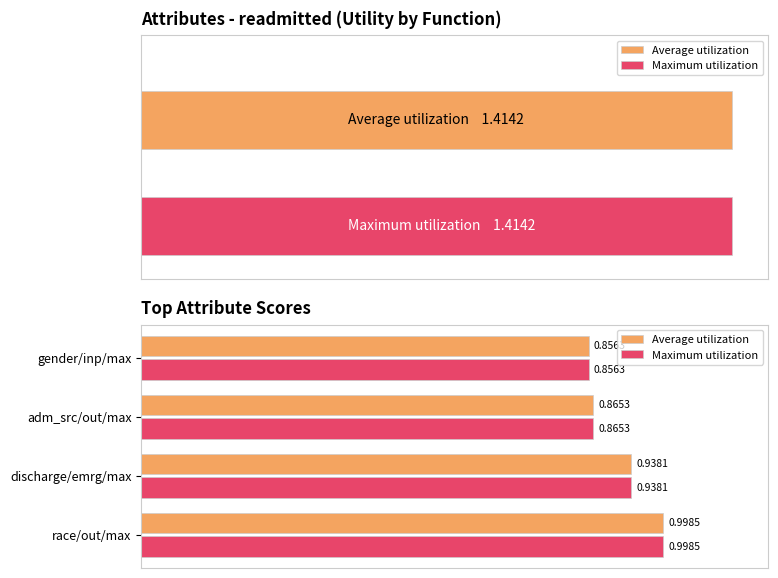

Reading right to left, extract all data points from this chart.

Average utilization: 0.9	0.9	0.9	1.0
Maximum utilization: 0.9	0.9	0.9	1.0